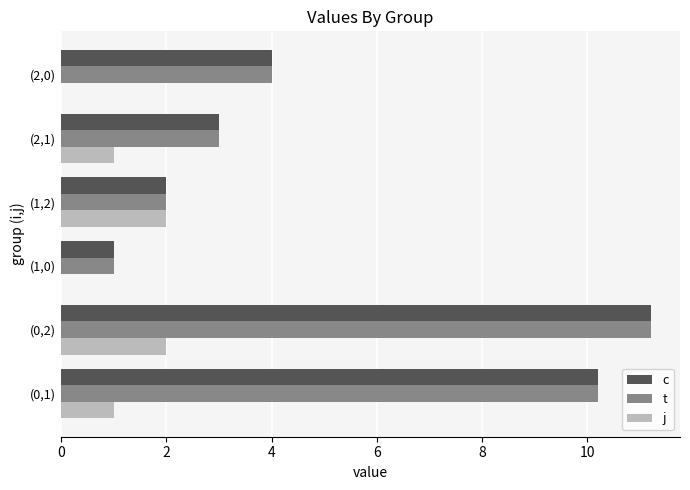

How many categories are shown in the chart?

6